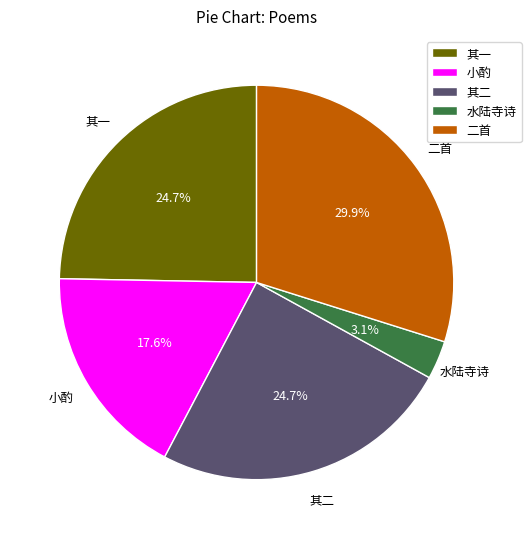

Which has a higher value, 二首 or 其一?

二首